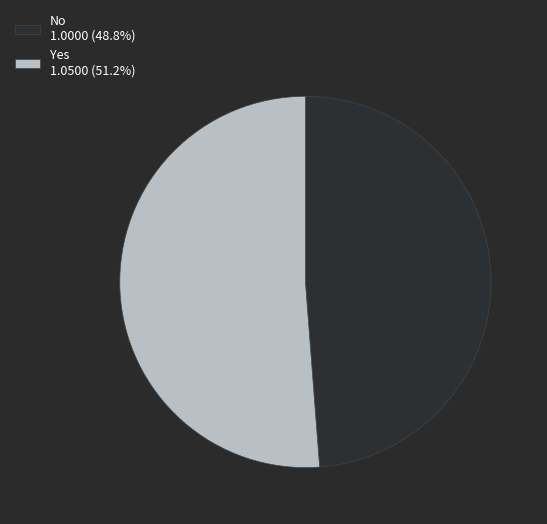

Count the number of slices in the pie.

2